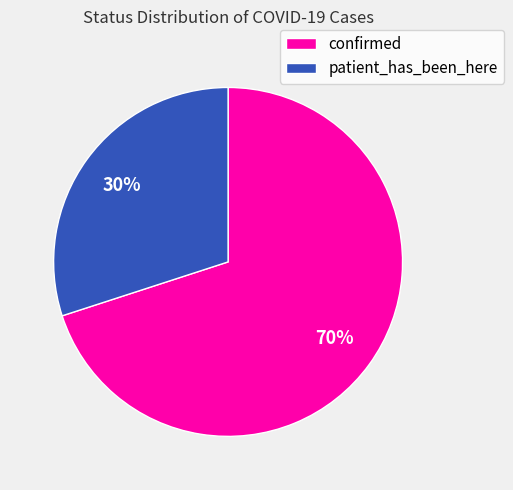

Approximately how many times larger is the value at patient_has_been_here compared to confirmed?

0.4